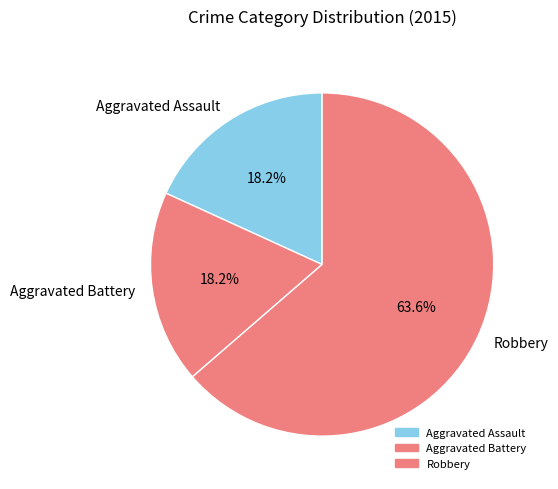

To the nearest percent, what portion does Aggravated Battery represent?

18%